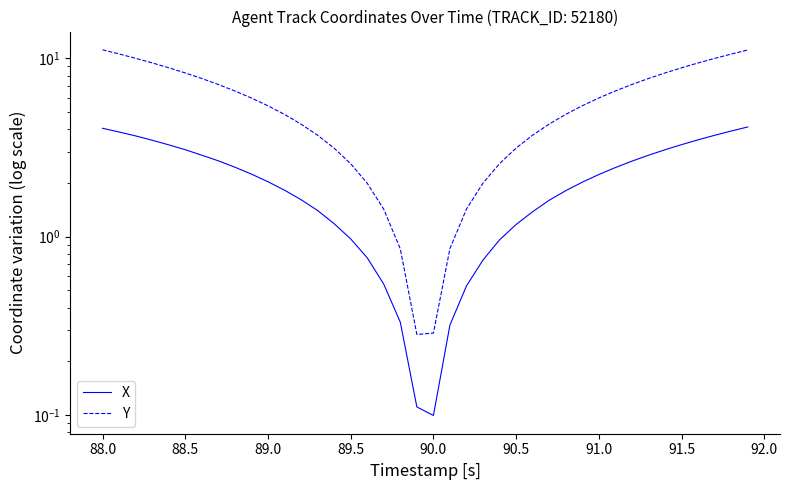

Reading left to right, transcribe all the data shown in this chart.

X: 4.1	3.9	3.7	3.5	3.3	3.1	2.9	2.7	2.5	2.2	2.0	1.8	1.6	1.4	1.2	1.0	0.8	0.5	0.3	0.1	0.1	0.3	0.5	0.7	1.0	1.2	1.4	1.6	1.8	2.0	2.2	2.4	2.6	2.9	3.1	3.3	3.5	3.7	3.9	4.1
Y: 11.2	10.6	10.0	9.4	8.9	8.3	7.7	7.1	6.6	6.0	5.4	4.8	4.3	3.7	3.1	2.6	2.0	1.4	0.9	0.3	0.3	0.9	1.4	2.0	2.6	3.1	3.7	4.3	4.8	5.4	6.0	6.6	7.1	7.7	8.3	8.8	9.4	10.0	10.6	11.1